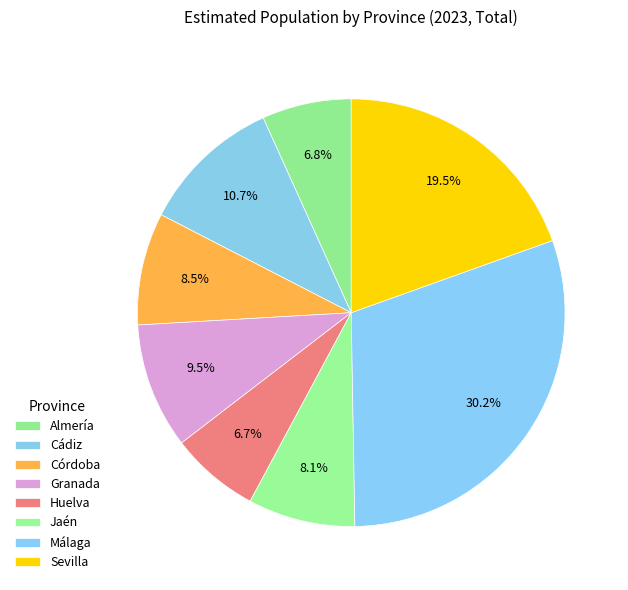

Do Huelva and Granada together represent more than half of the pie?

No